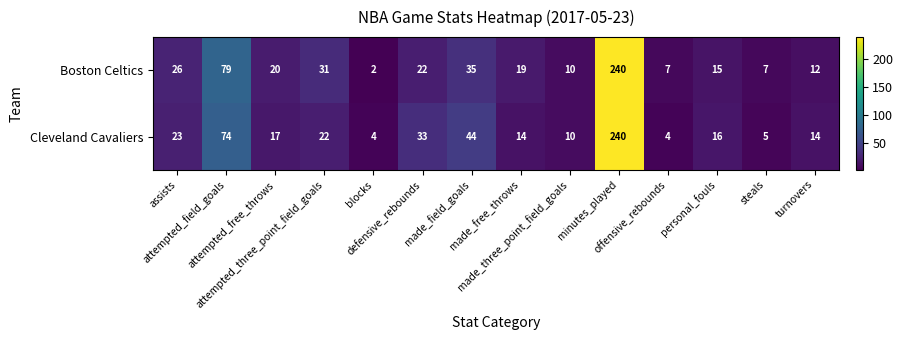

What is the maximum value shown in the chart?

240